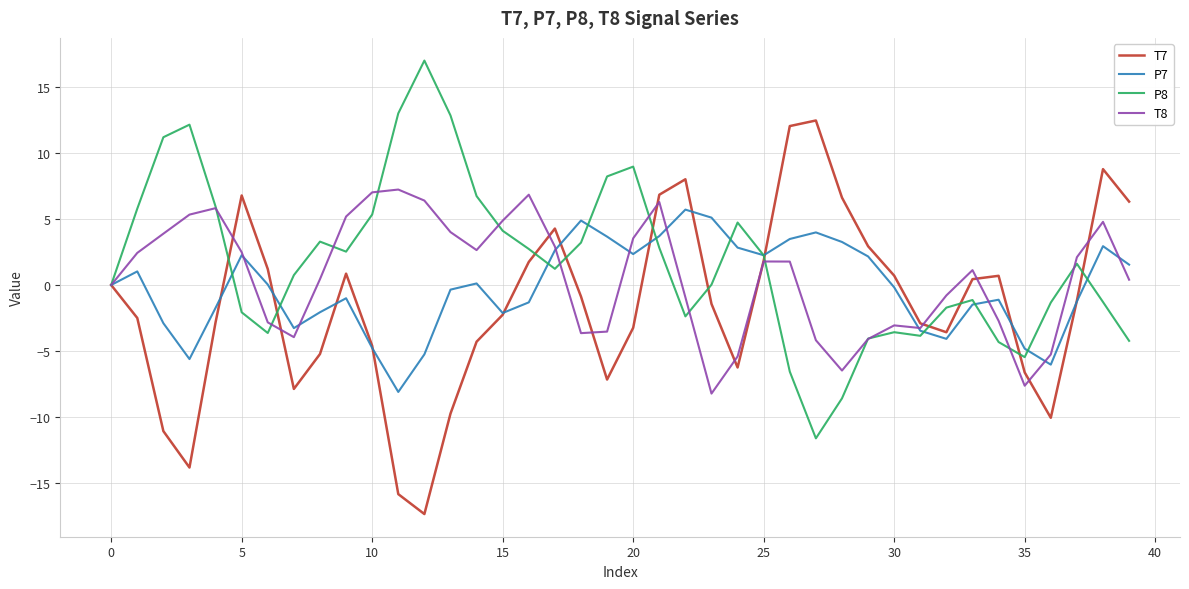

What is the maximum value for P8?

17.0